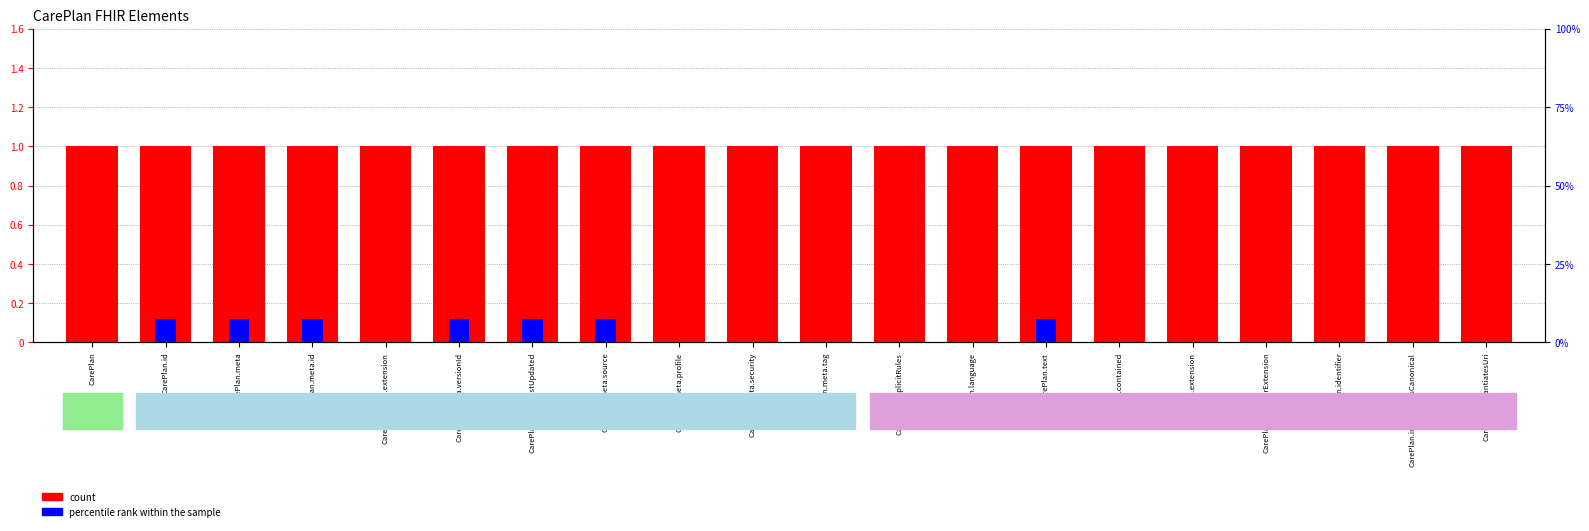

What is the label of the 6th bar from the left?

CarePlan.meta.versionId